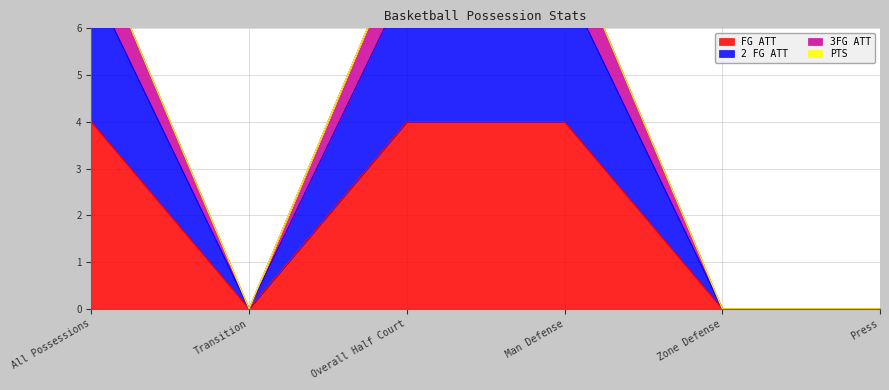

True or false: 3FG ATT and FG ATT cross at least once.

False